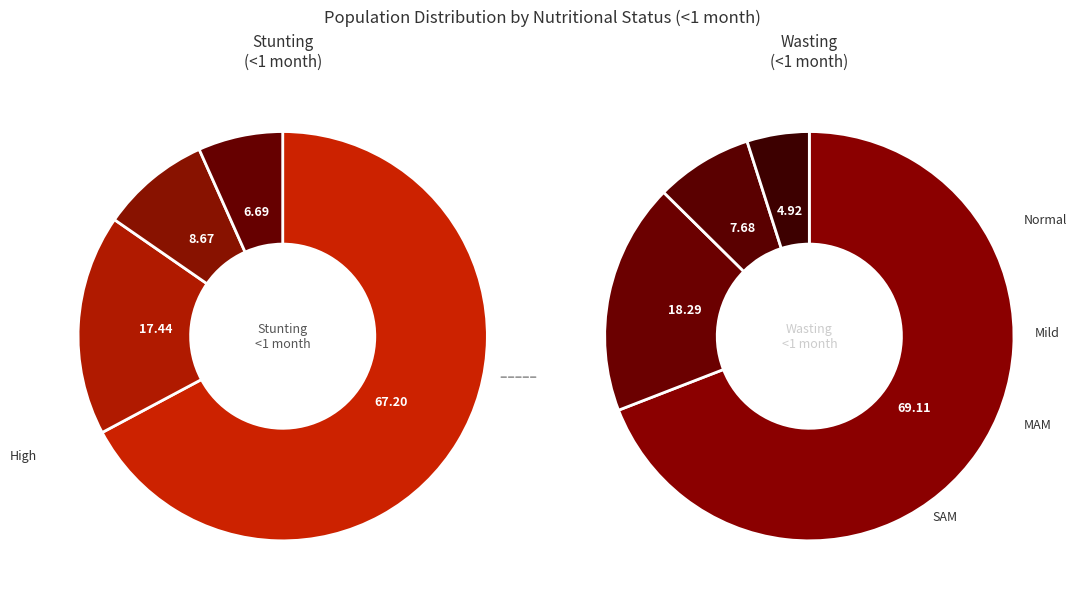

Is it true that Moderate (HAZ-score between -3 and -2) is 9% of the pie?

True